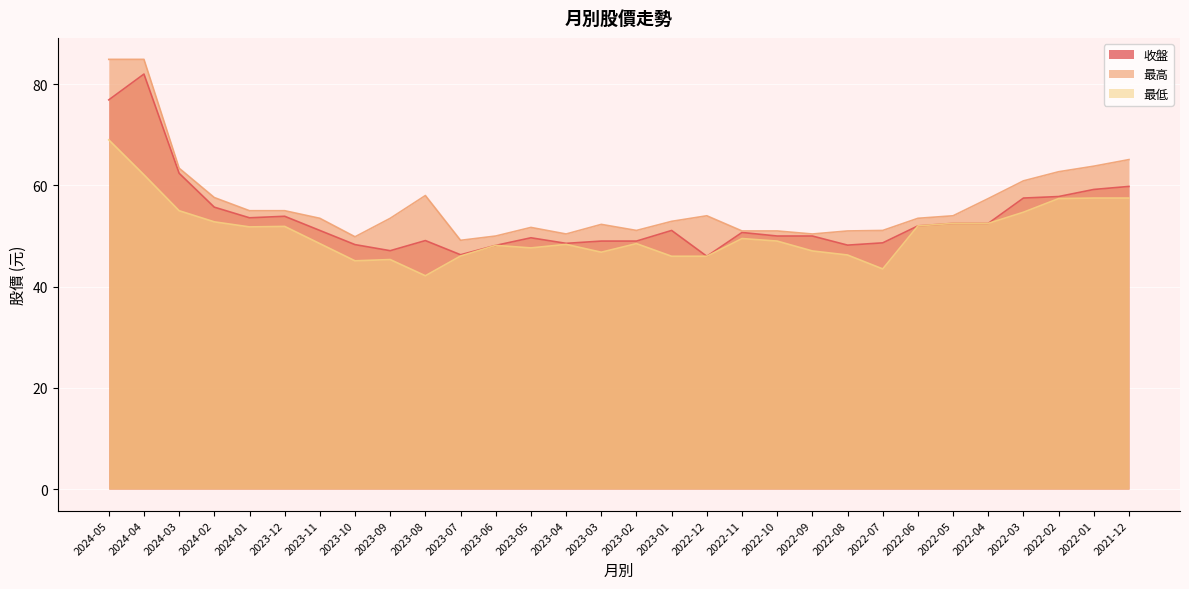

What is the difference between the maximum and second lowest values in the 收盤 series?

35.7